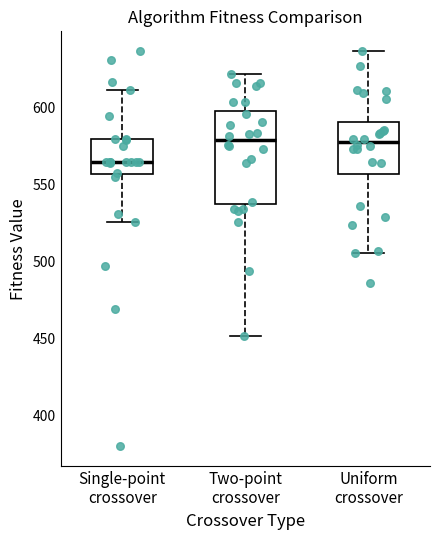

Where is the upper edge of the box for Uniform crossover on the y-axis? The values are not printed on the chart, so give them approximately, as read against the axis.

590